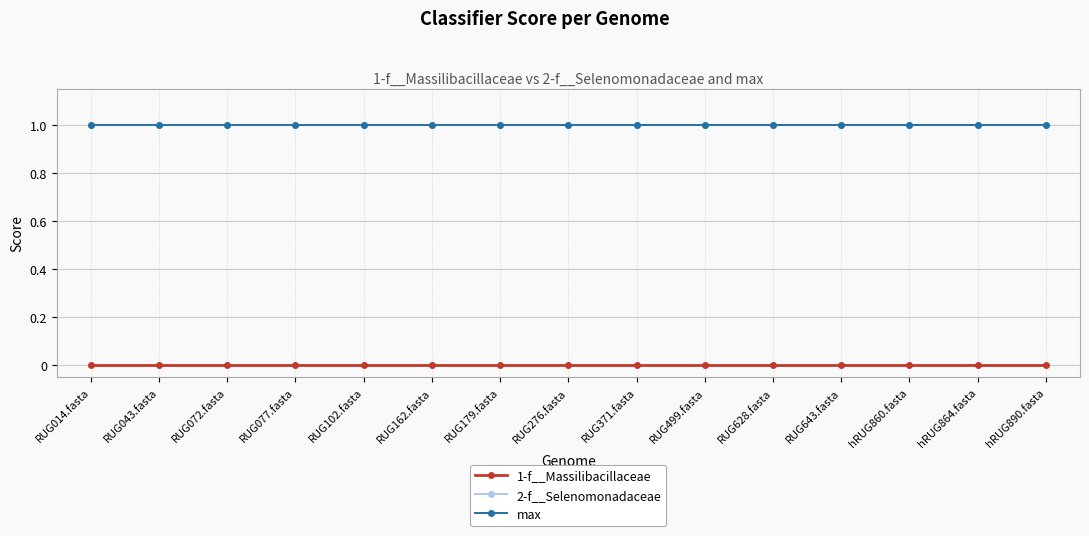

List the series in order of their peak value, highest first.

2-f__Selenomonadaceae, max, 1-f__Massilibacillaceae